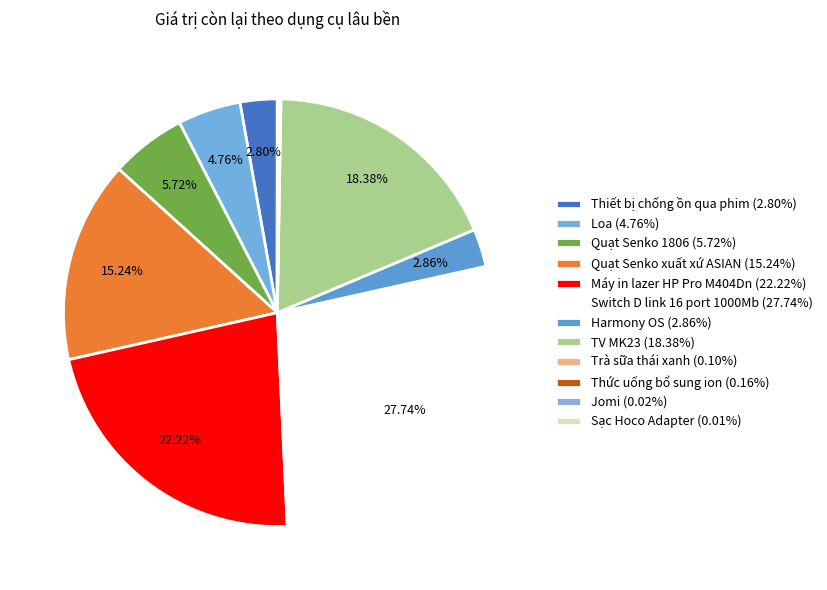

Which category has the biggest portion of the pie?

Switch D link 16 port 1000Mb